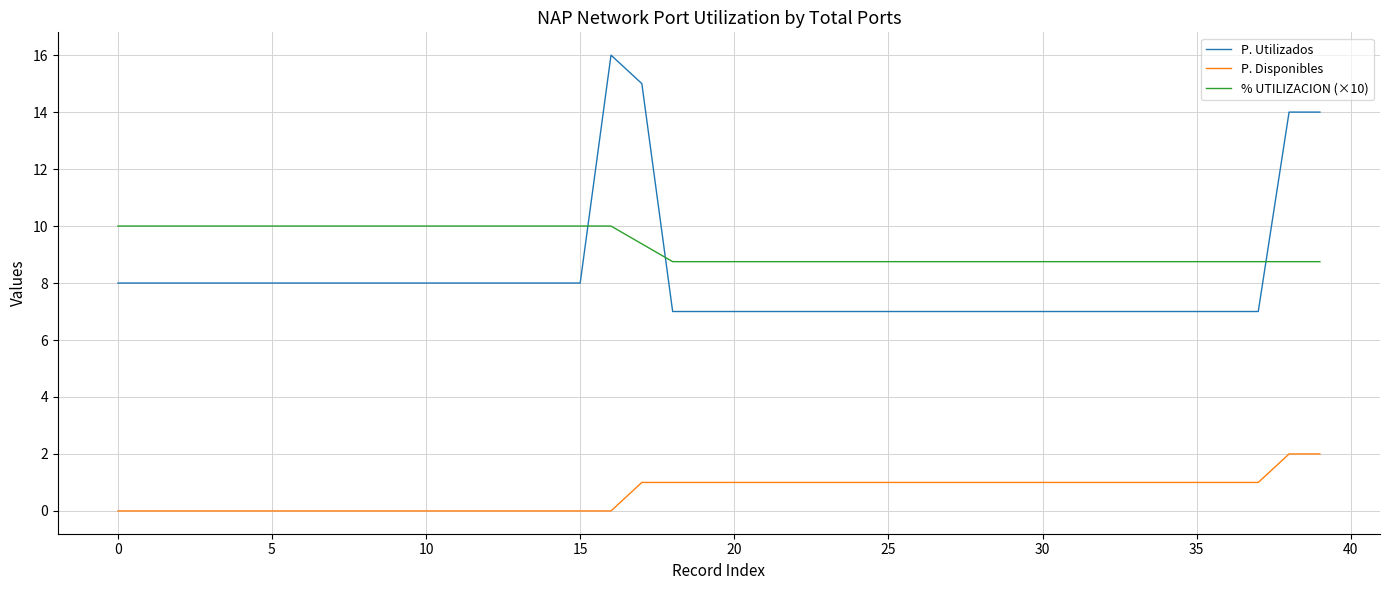

Is this an area chart (filled region under the line)?

No